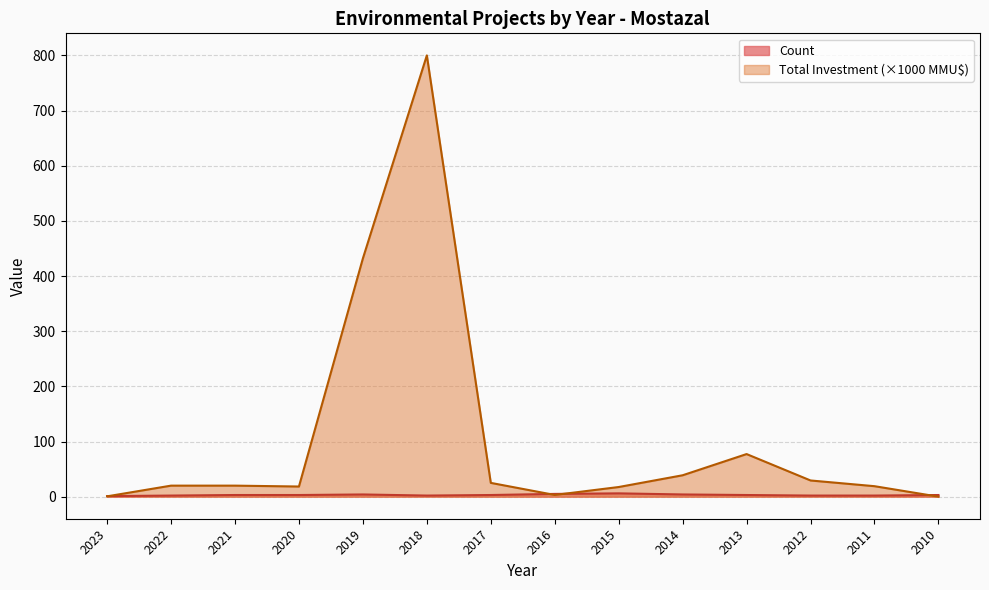

How many data points in Total Investment (MMU$) are less than 20?

6